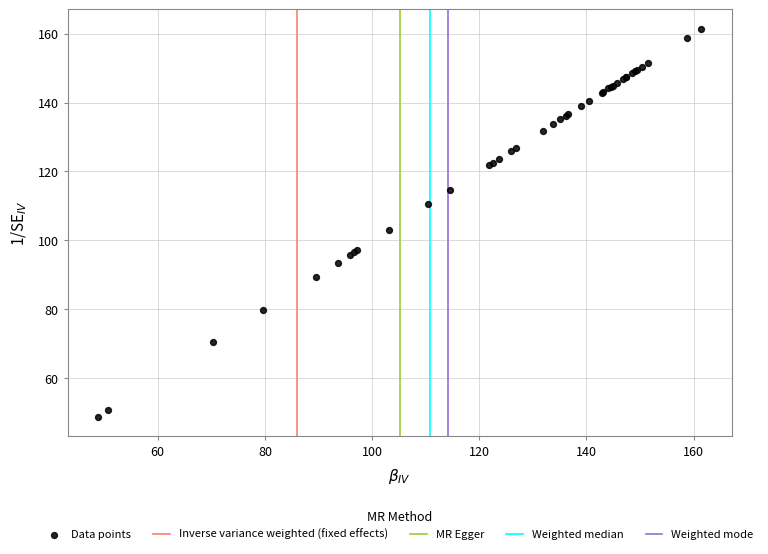

What Y value in the scatter plot is closest to 105?

103.1